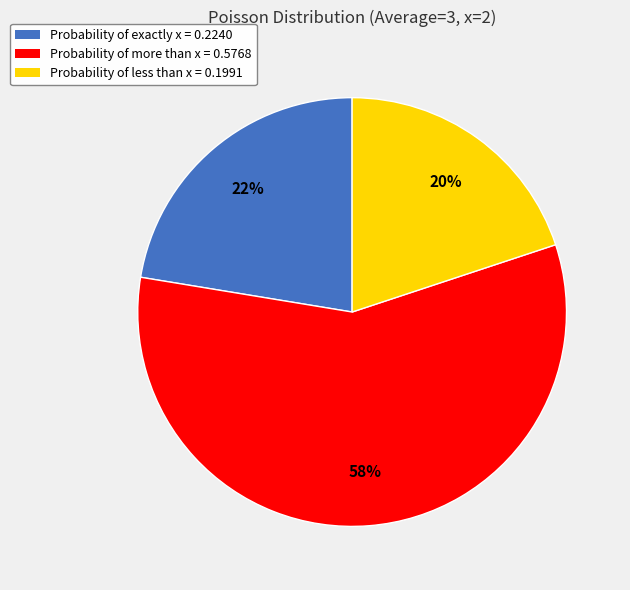

Which has a higher value, Probability of less than x or Probability of more than x?

Probability of more than x